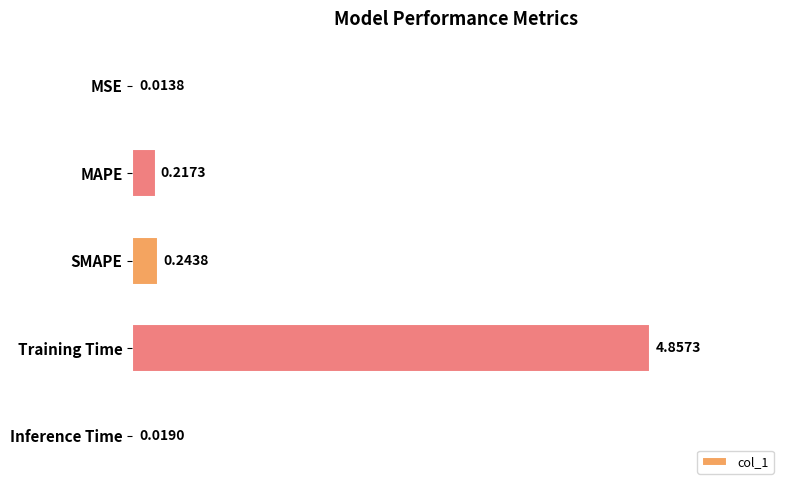

Between SMAPE and Inference Time, which is larger?

SMAPE